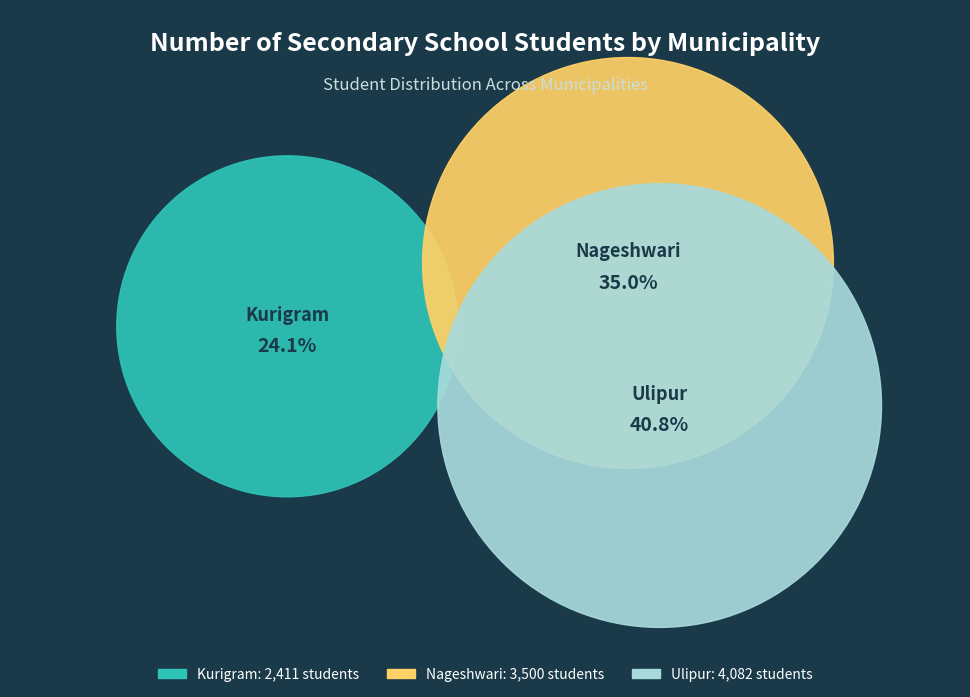

How many slices are in this pie chart?

3